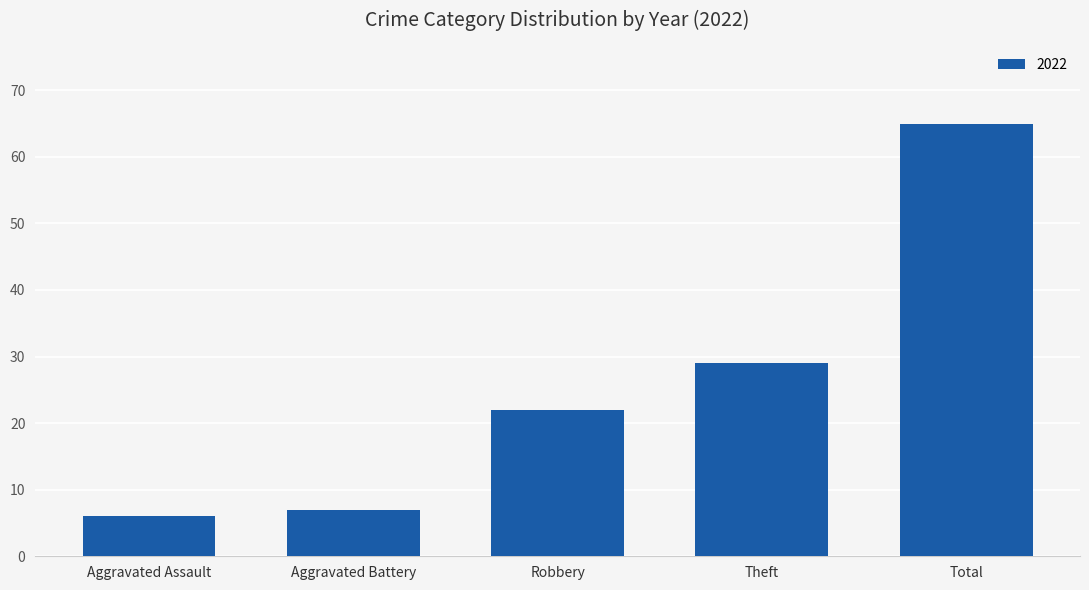

What is the label of the 3rd bar from the right?

Robbery